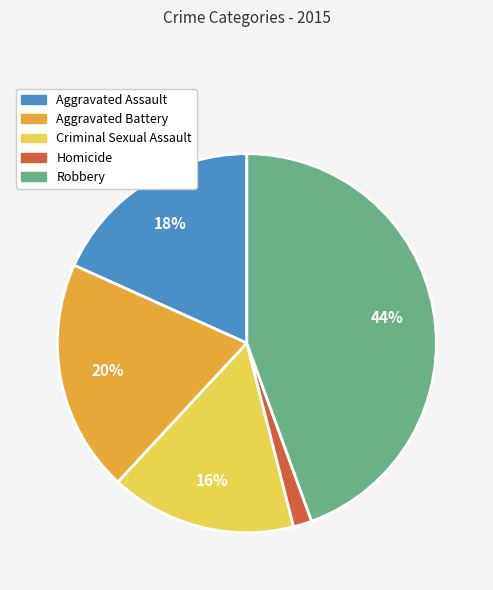

Which category has the biggest portion of the pie?

Robbery